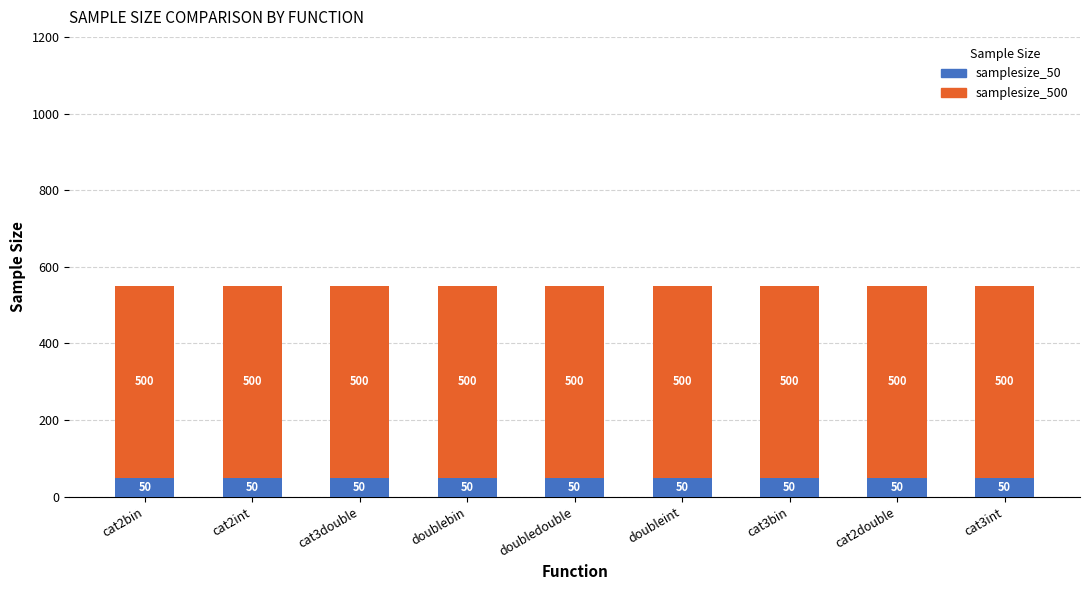

How many data points does each series have?

9